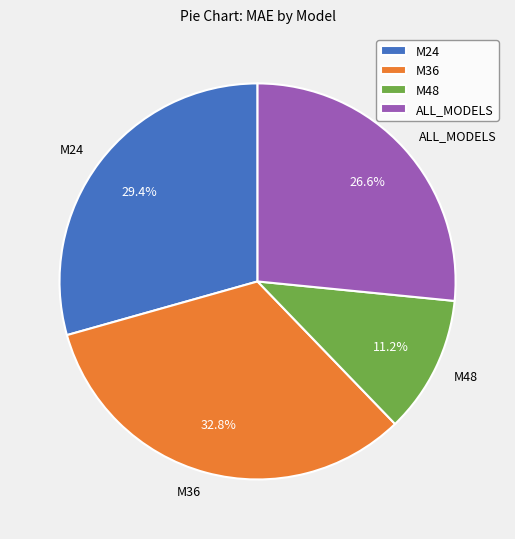

Is it true that M24 is 29% of the pie?

True